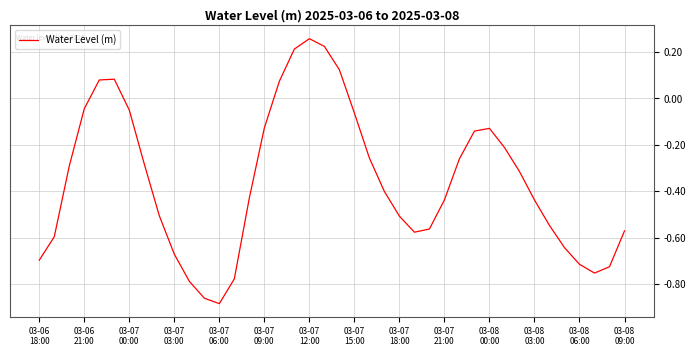

How many negative values are there?

33